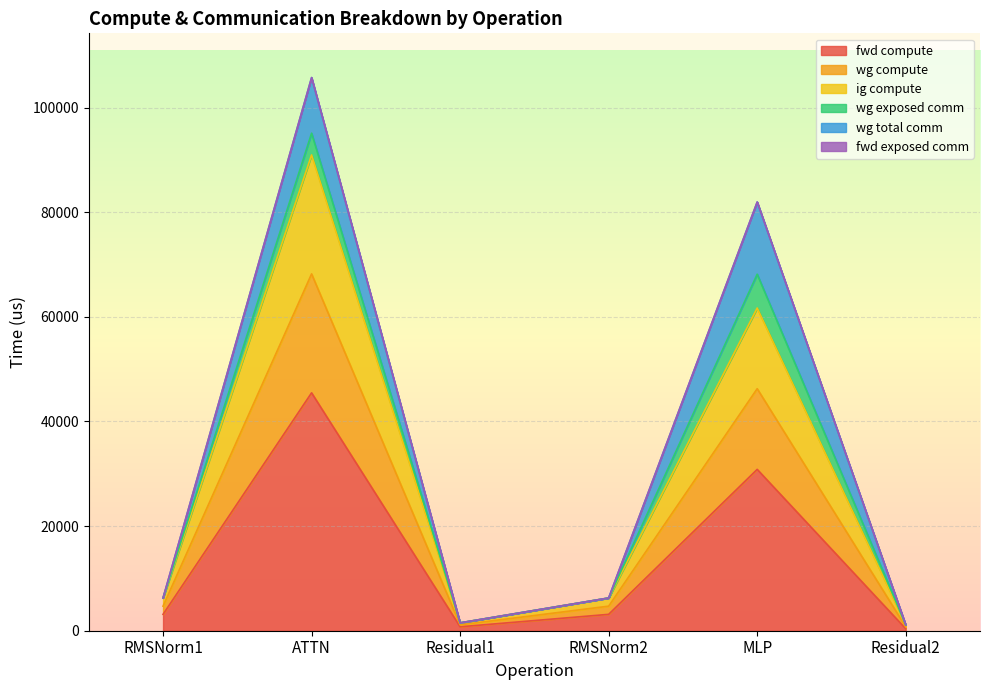

Does the chart display data point markers on the line(s)?

No